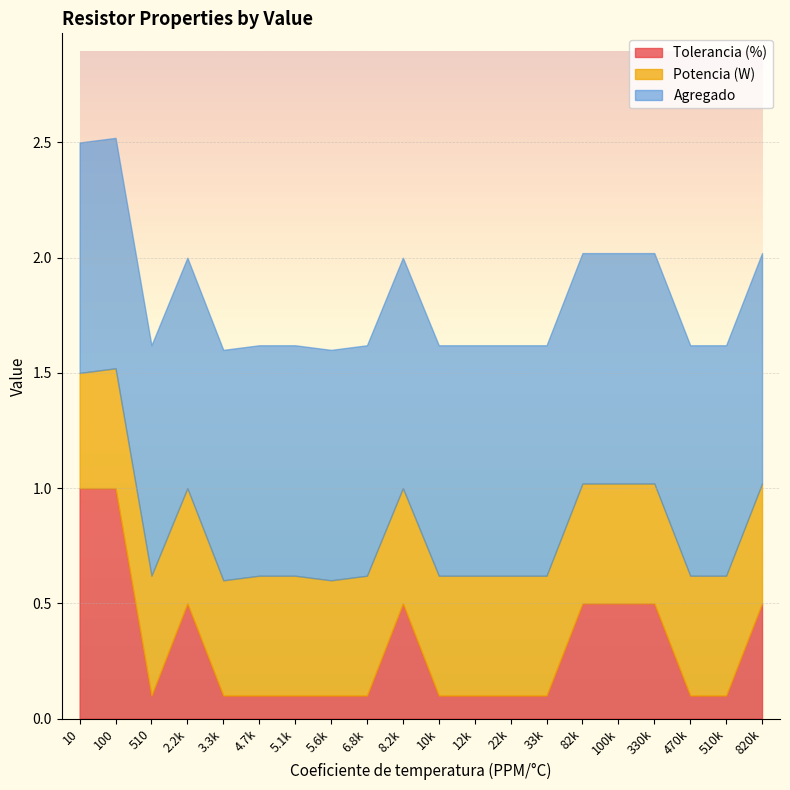

What is the label of the 17th point from the right?

2.2k